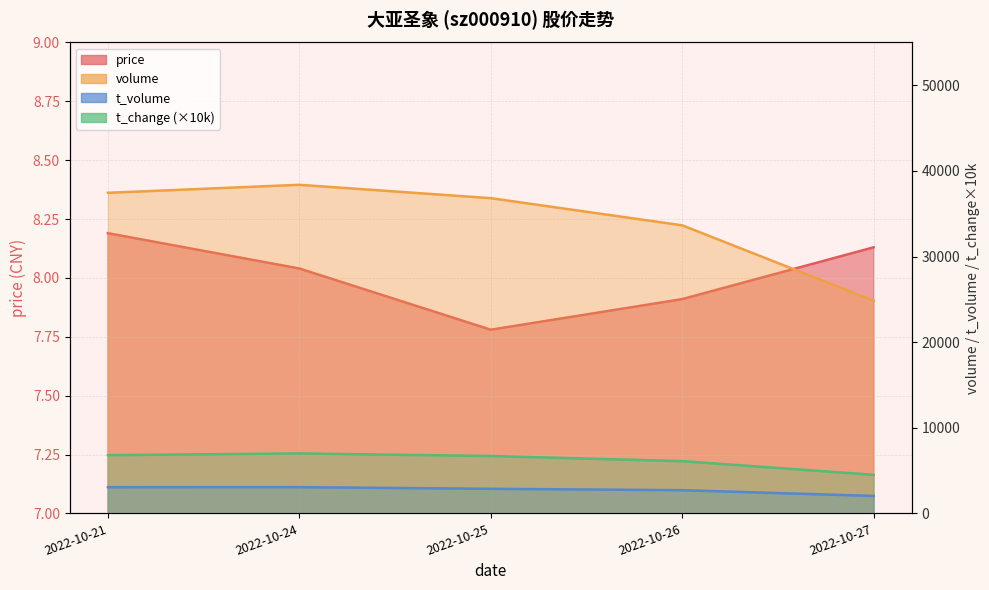

The value of t_volume at 2022-10-27 is 2033.0. True or false?

True